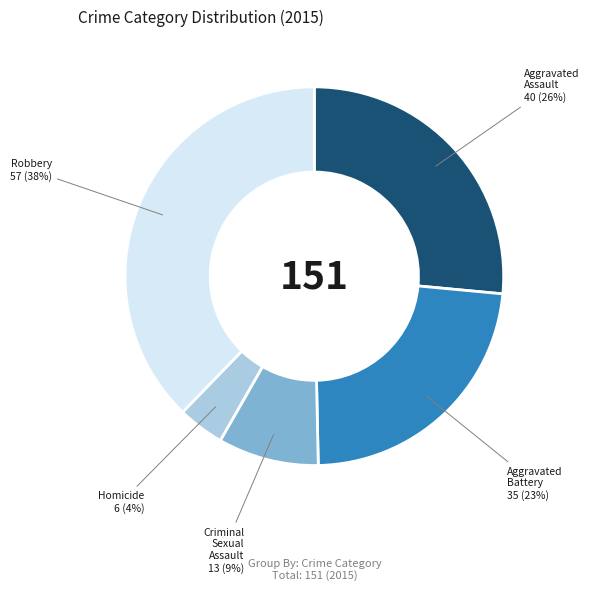

Count the number of slices in the pie.

5